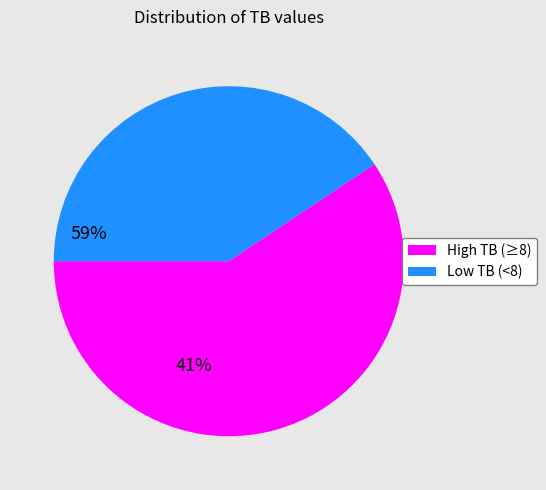

Does any single category account for the majority?

Yes